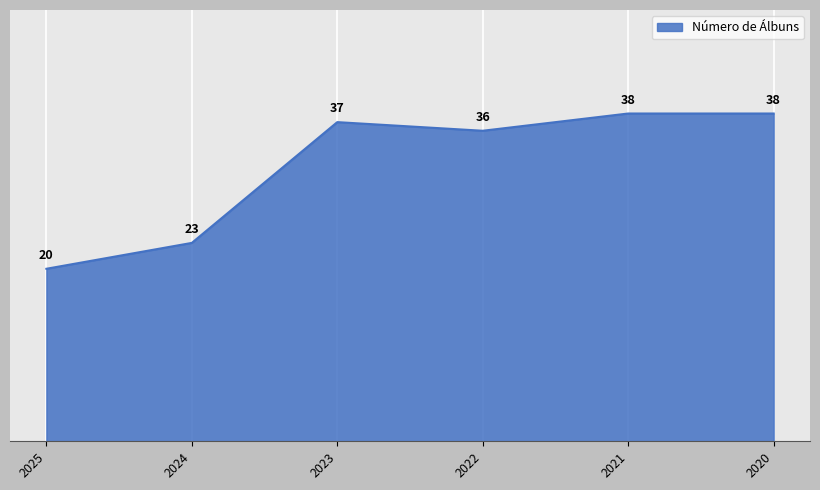

What is the ratio of the value at 2020 to the value at 2025?

1.9